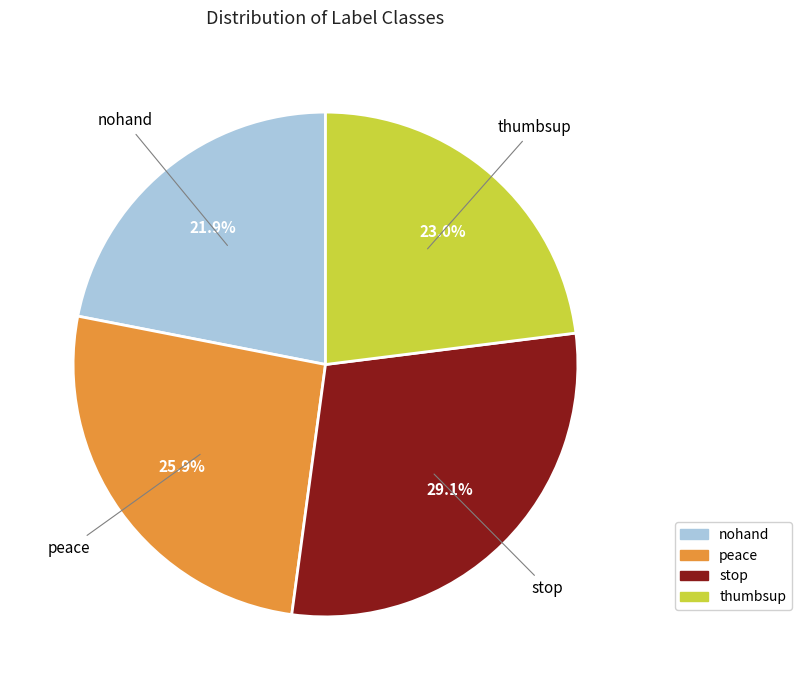

What percentage do nohand and thumbsup together represent?

44.9%